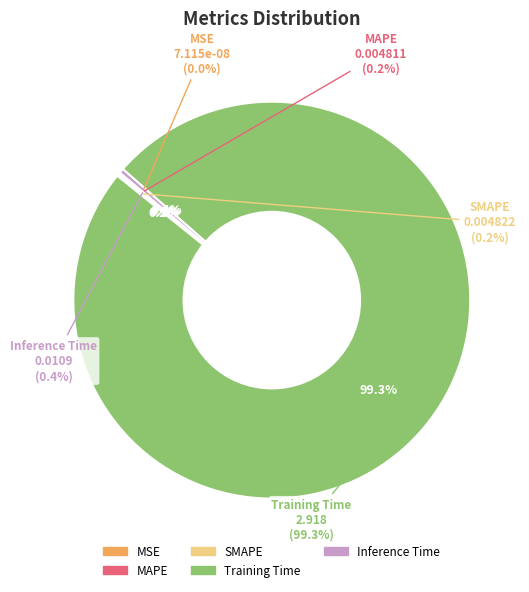

What percentage do Training Time and SMAPE together represent?

99.5%